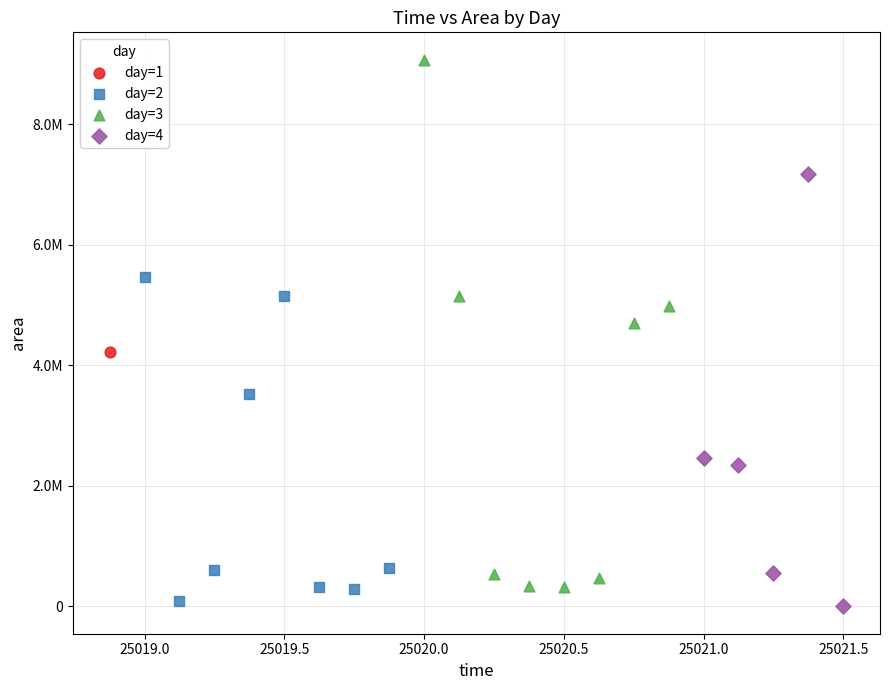

Which series reaches the maximum Y coordinate?

day=3